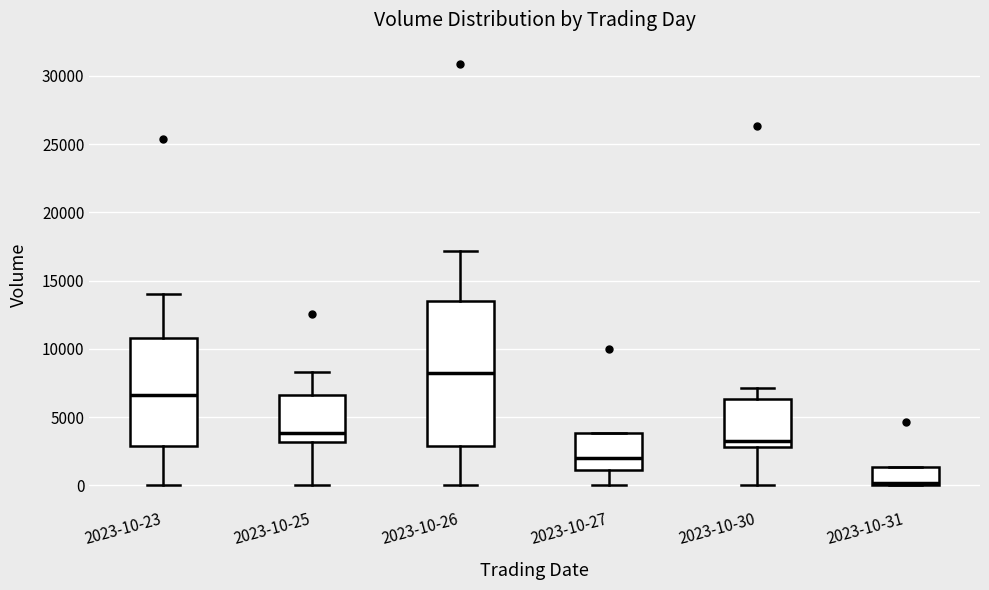

Reading left to right, read every box against the y-axis: the position of its median line, the range the box covers, and the ends of its whiskers. The values are not printed on the chart, so give them approximately, as read against the axis.

2023-10-23: median 6500, box 3000 to 11000, whiskers 0 to 14000
2023-10-25: median 4000, box 3000 to 6500, whiskers 0 to 8500
2023-10-26: median 8500, box 3000 to 13500, whiskers 0 to 17000
2023-10-27: median 2000, box 1000 to 4000, whiskers 0 to 4000
2023-10-30: median 3000 (just above the box's lower edge), box 3000 to 6500, whiskers 0 to 7000
2023-10-31: median 0 (just above the box's lower edge), box 0 to 1500, whiskers 0 to 1500